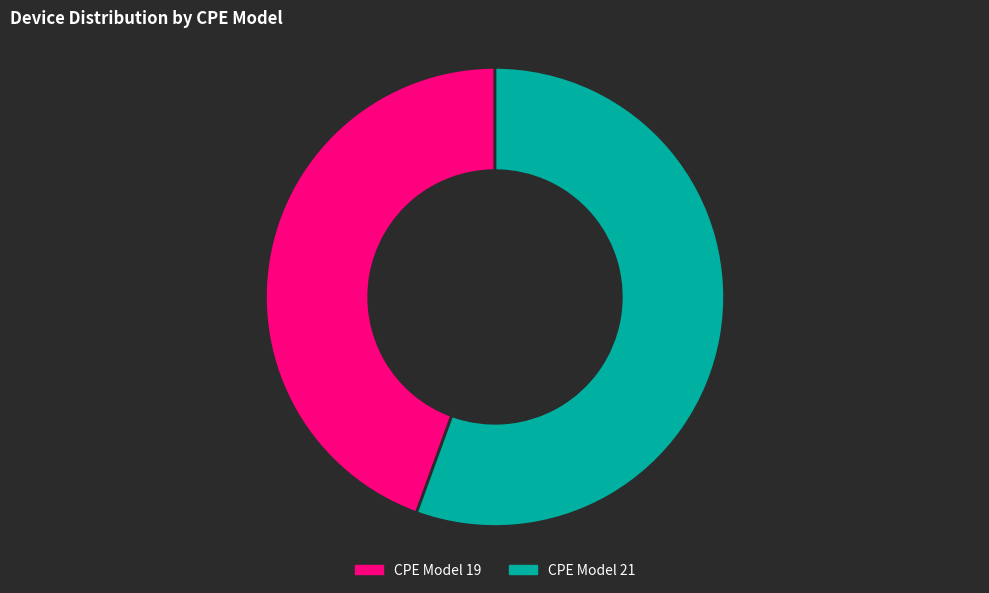

How many slices are in this pie chart?

2